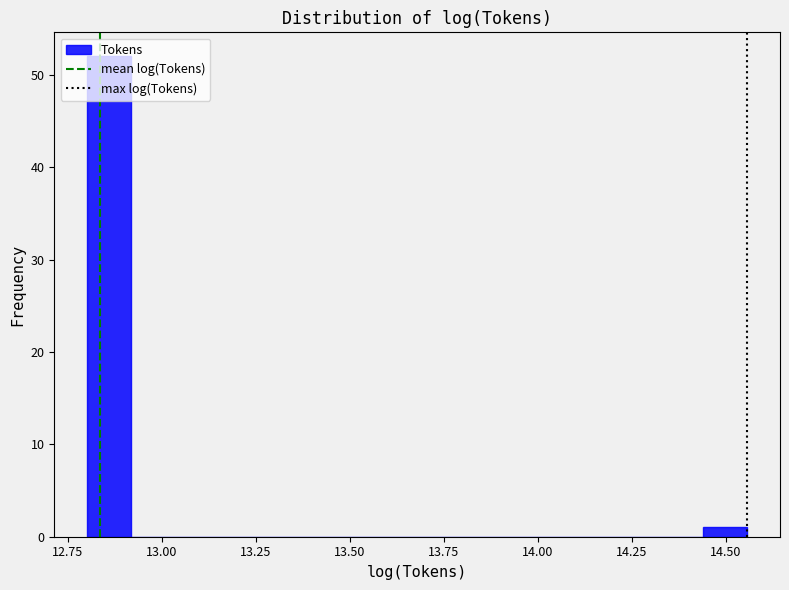

Around what value on the x-axis is the tallest bar? Give the approximate position of its centre, as read against the axis.

12.85